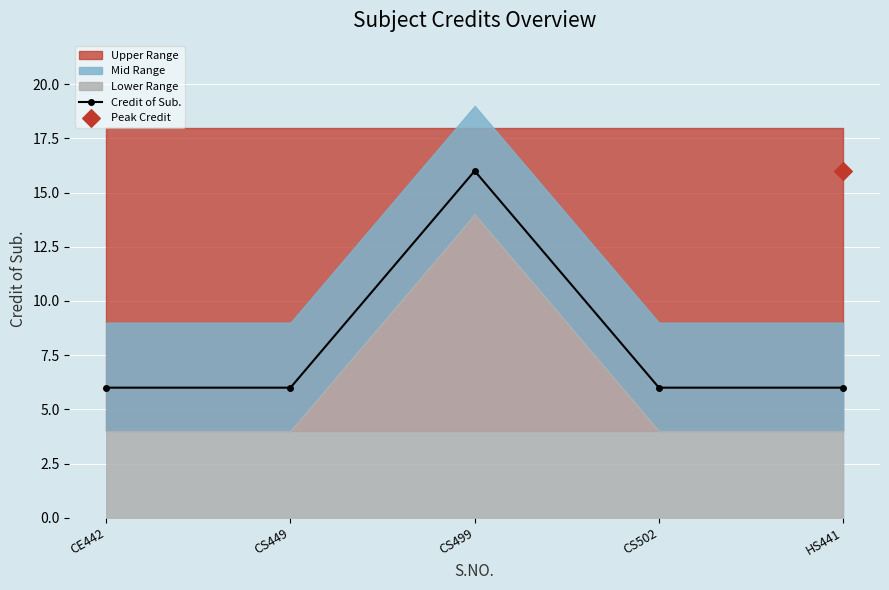

Between CS502 and CS499, which is larger?

CS499